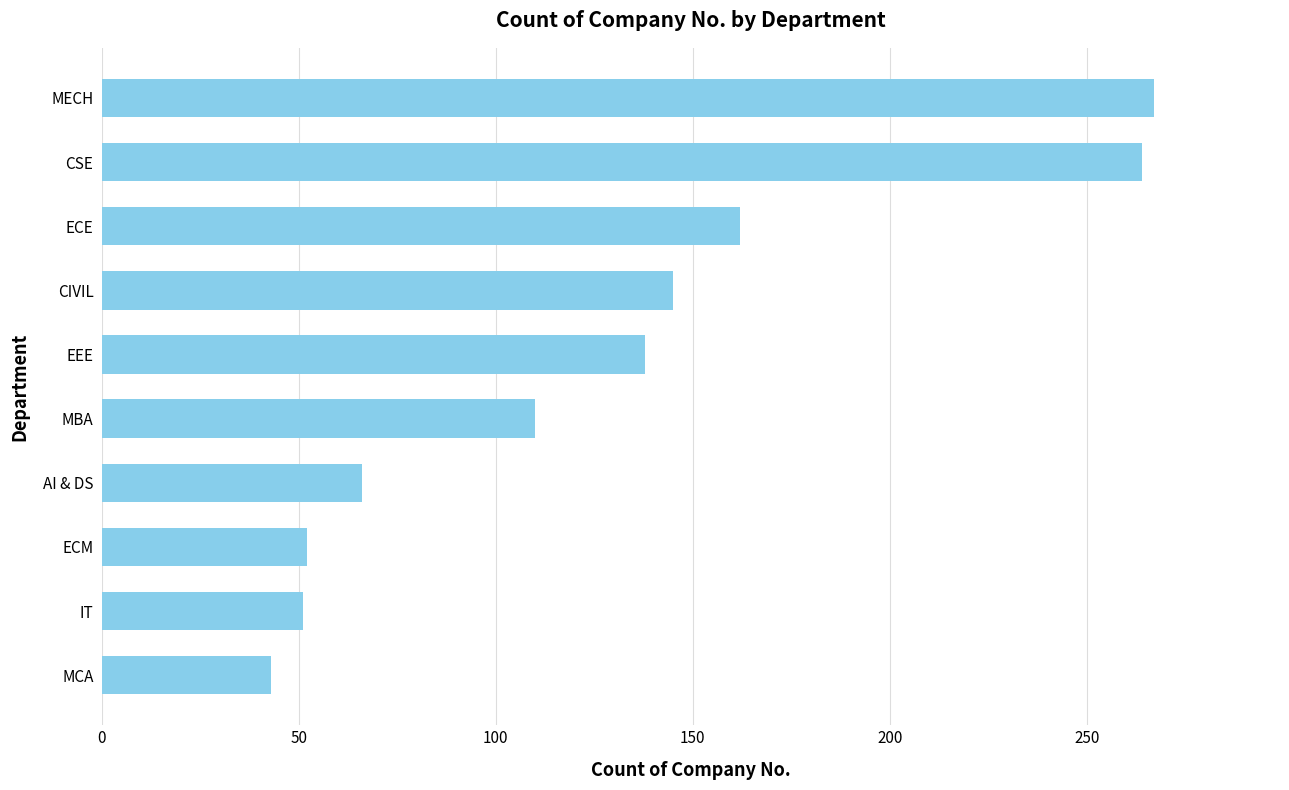

True or false: the data shows 52 at ECM.

True